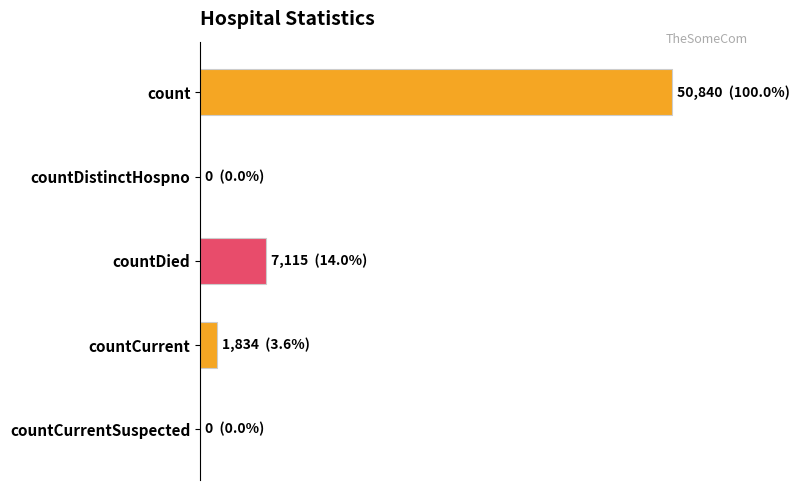

Are the bars horizontal?

Yes